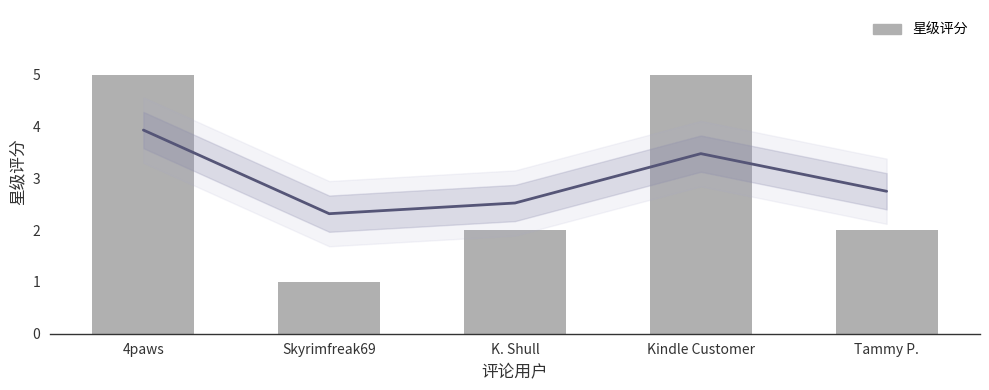

Reading right to left, what are all the values shown in this chart?

2	5	2	1	5